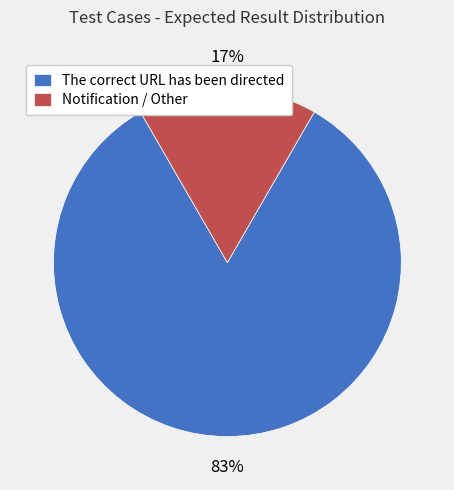

To the nearest percent, what percentage of the pie is Notification / Other?

17%